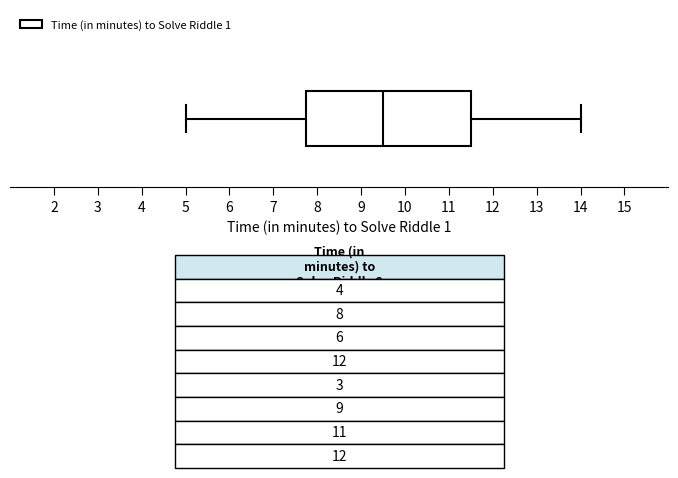

Transcribe this box plot: give where the median line is, the range the box spans, and where the two whiskers end, as read against the x-axis. The values are not printed on the chart, so give them approximately, as read against the axis.

median 9.5, box 7.8 to 11.5, whiskers 5.0 to 14.0